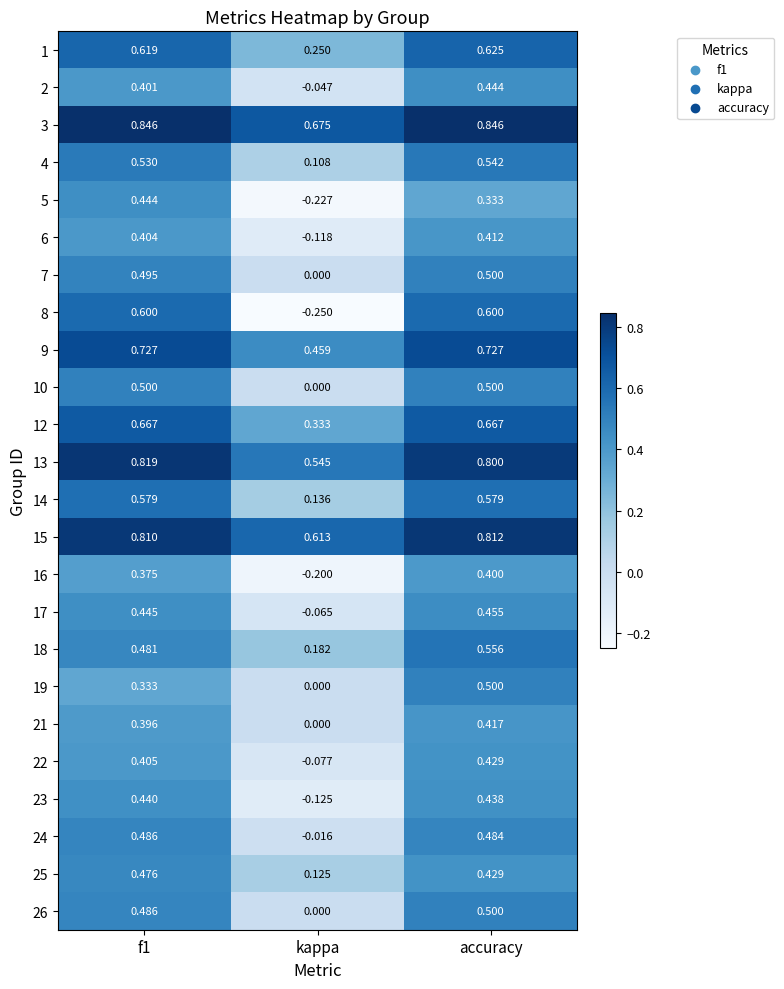

How many data points does each series have?

3